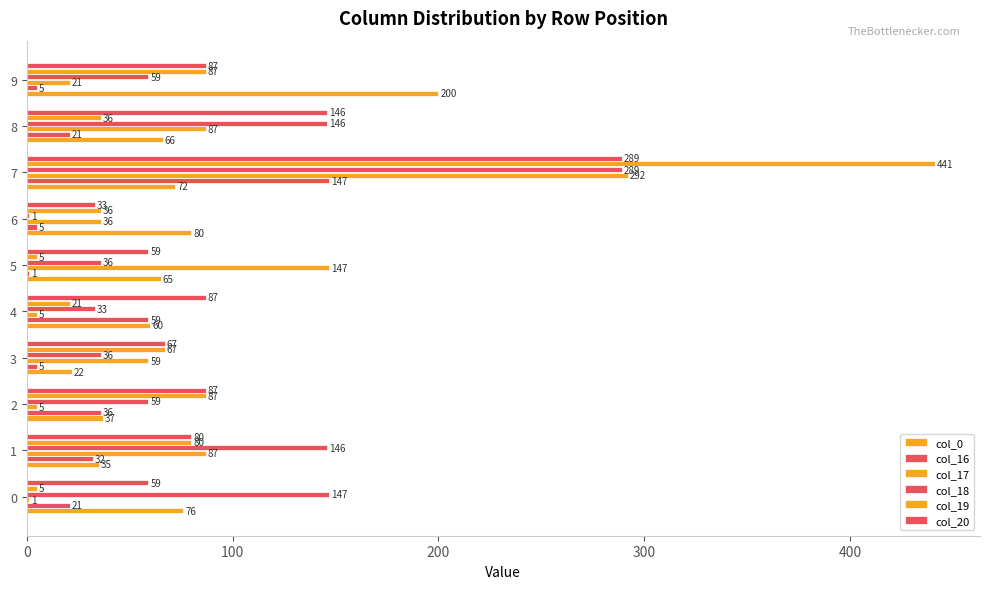

Is the value of col_19 at 8 greater than the value of col_17 at 6?

No